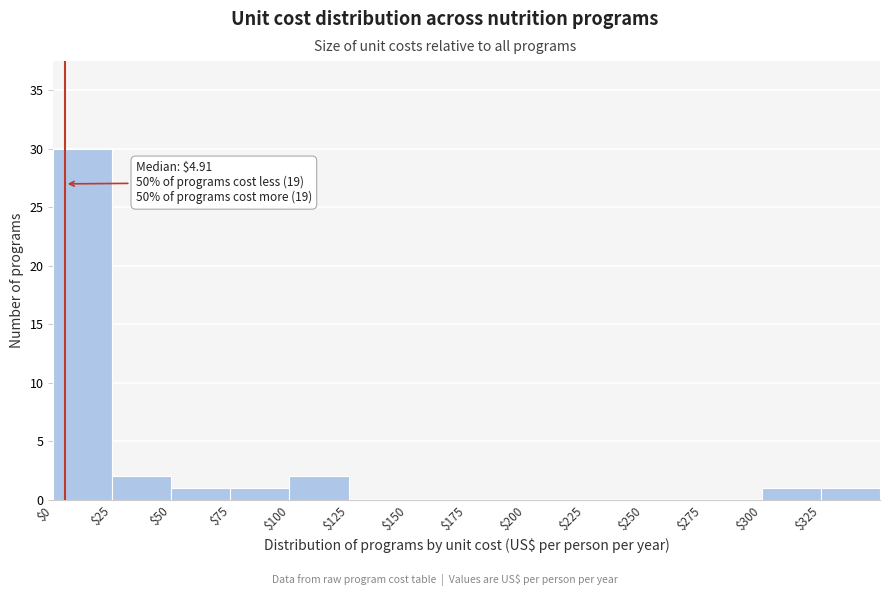

Which range on the x-axis has the tallest bar?

0 to 25